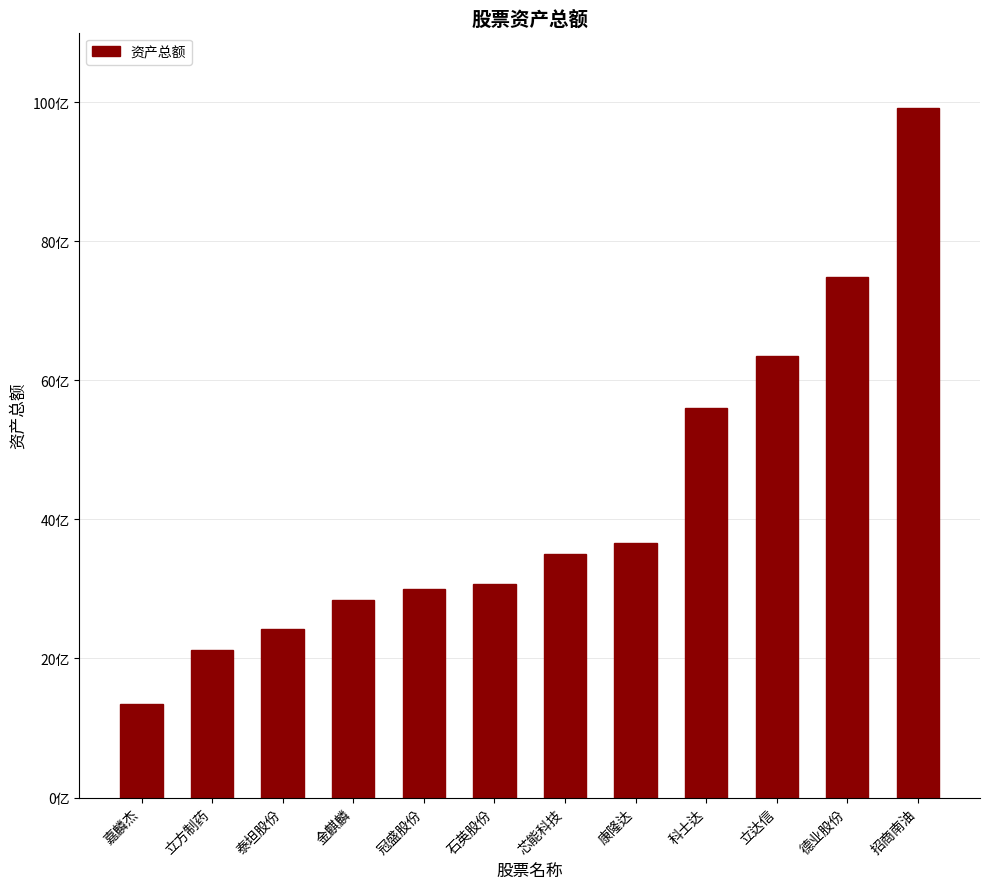

The value at 石英股份 is 1030353618.0. True or false?

False